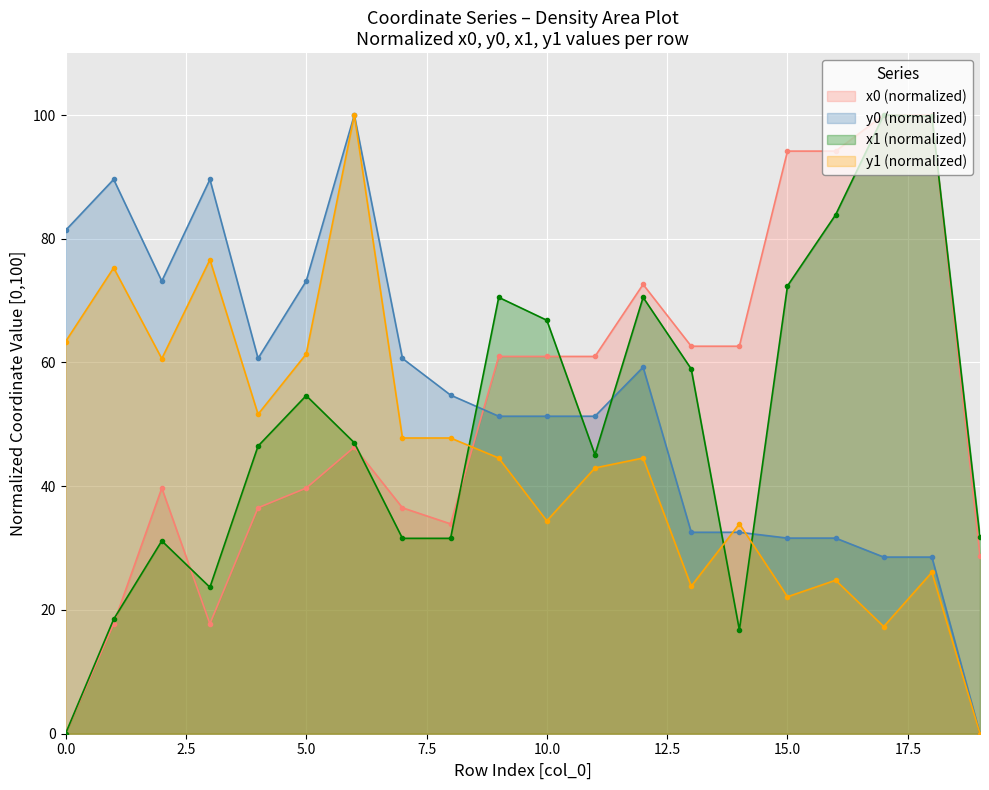

Which series has the largest range (max minus min)?

x0